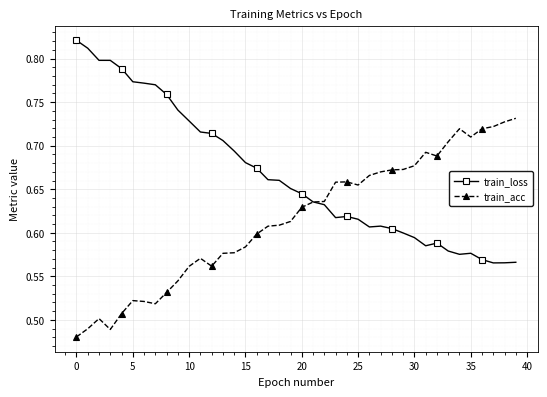

Which series has the largest total across all categories?

train_loss